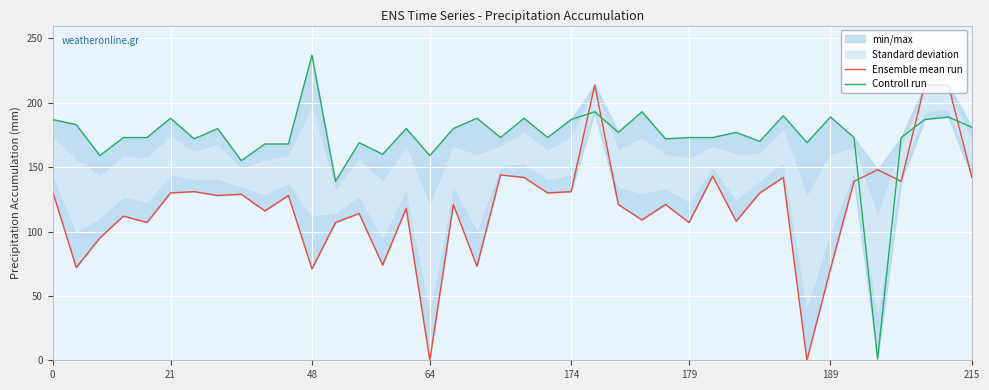

Which series has the largest total across all categories?

Controll run